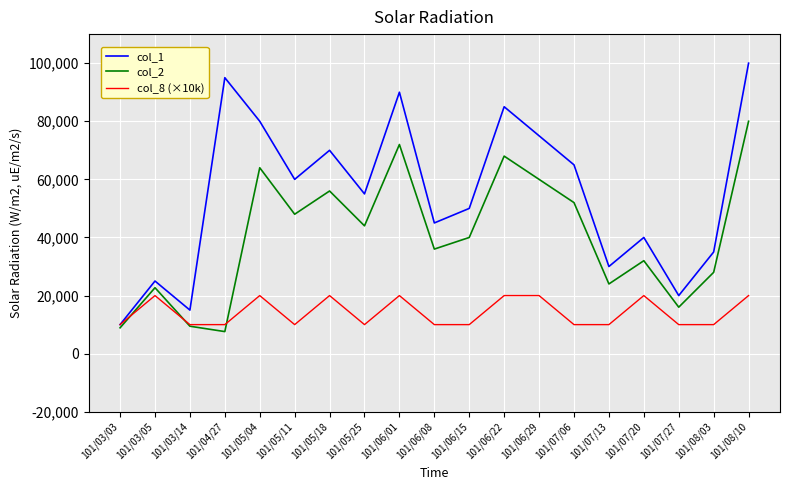

How many distinct data groups are displayed?

3